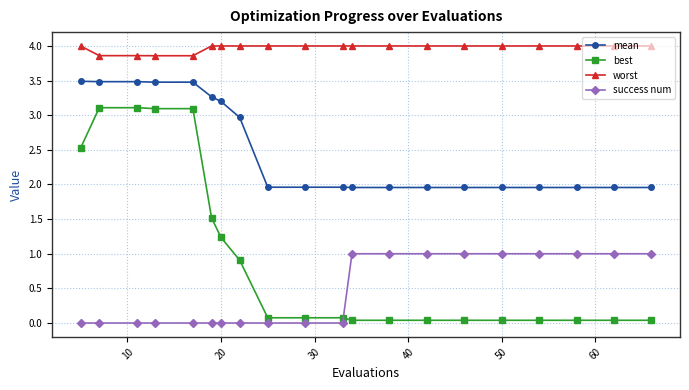

How many data points does each series have?

20